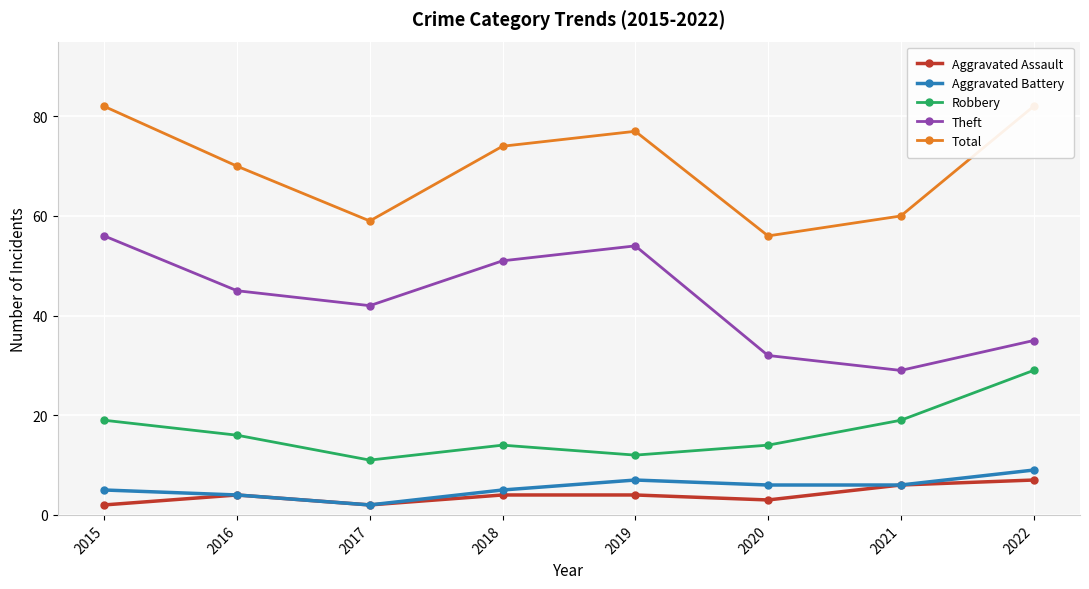

List the labels in order of Theft value, smallest first.

2021, 2020, 2022, 2017, 2016, 2018, 2019, 2015